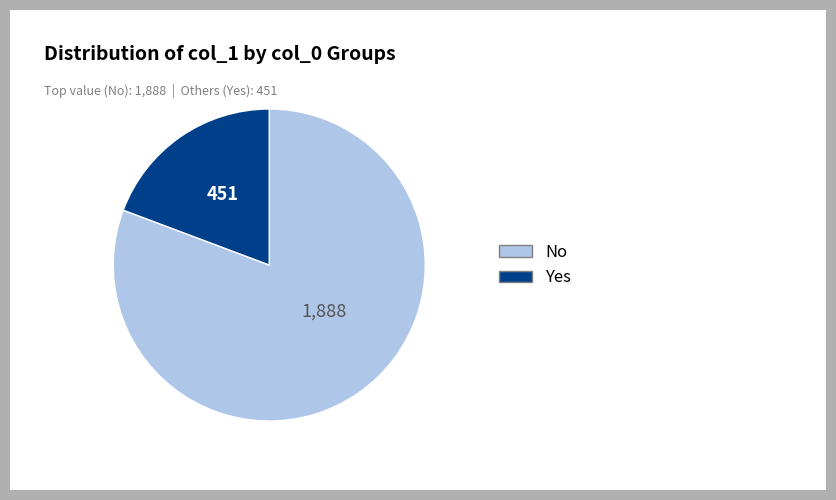

Is there any slice that represents more than half of the pie?

Yes